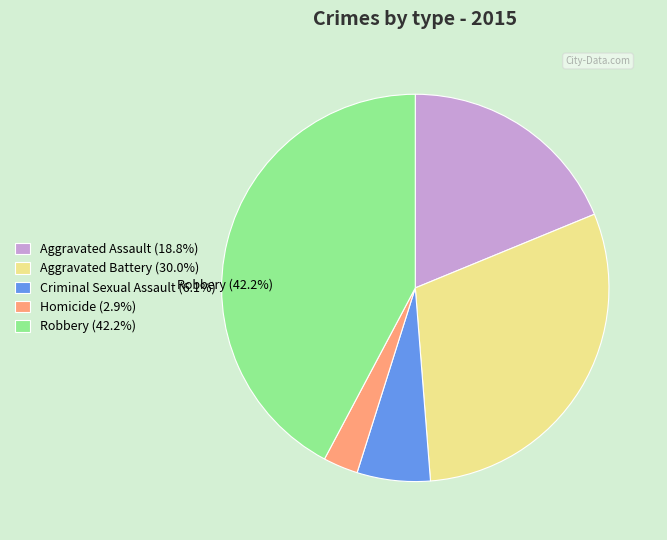

To the nearest percent, what percentage of the pie is Criminal Sexual Assault?

6%